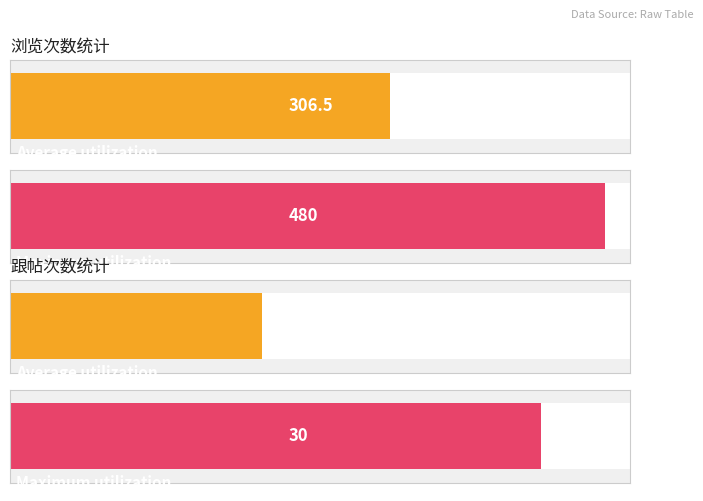

Is the value of 跟帖次数 at 500022 greater than the value of 浏览次数 at 500000?

No